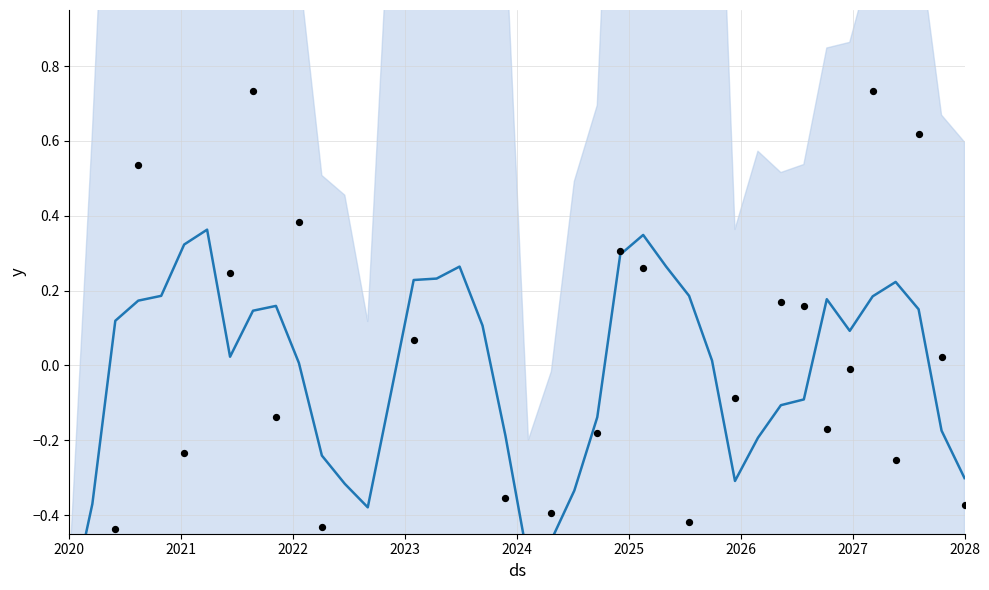

Is the value of Rolling Mean (Marks) at 38 greater than the value of Marks (normalized) at 22?

Yes